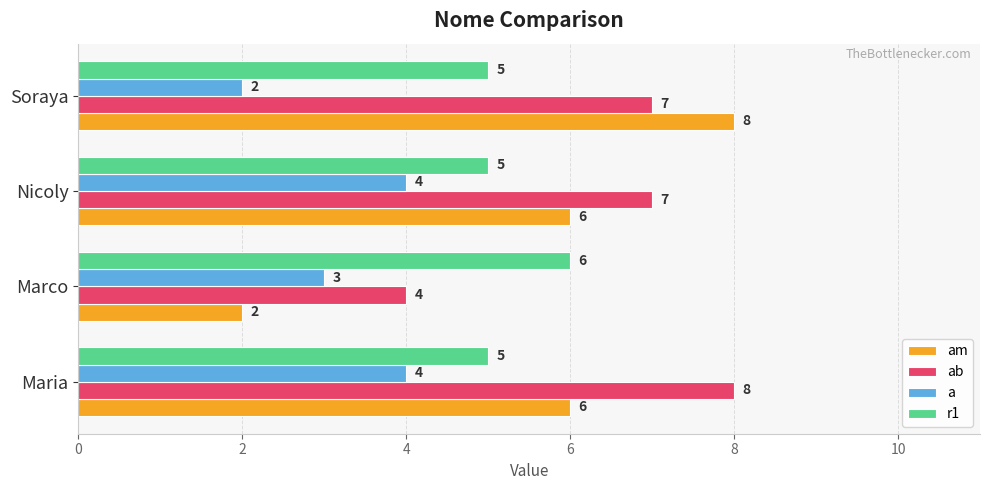

Read the am value at Nicoly.

6